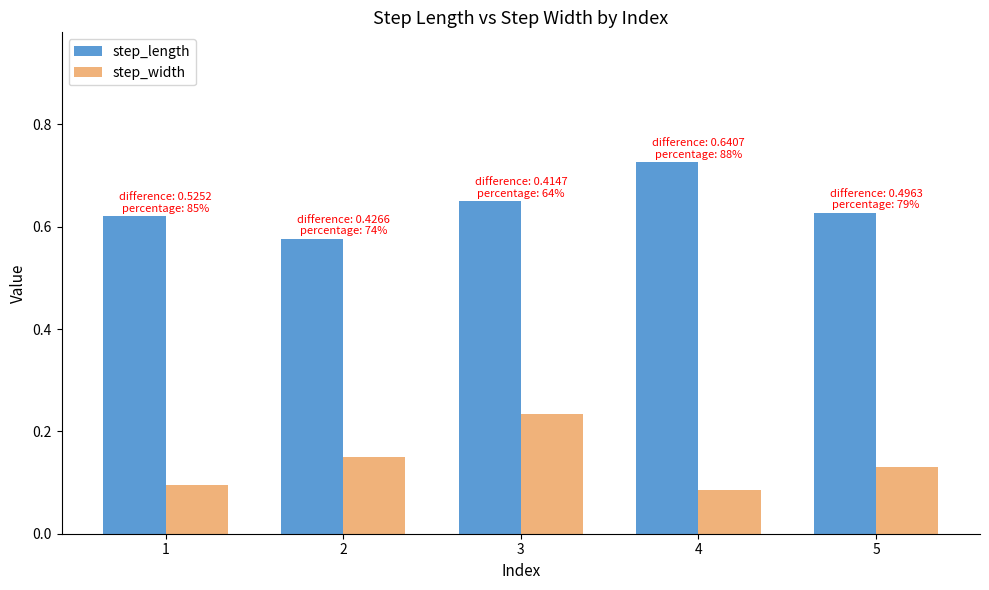

How many groups of bars are there?

5